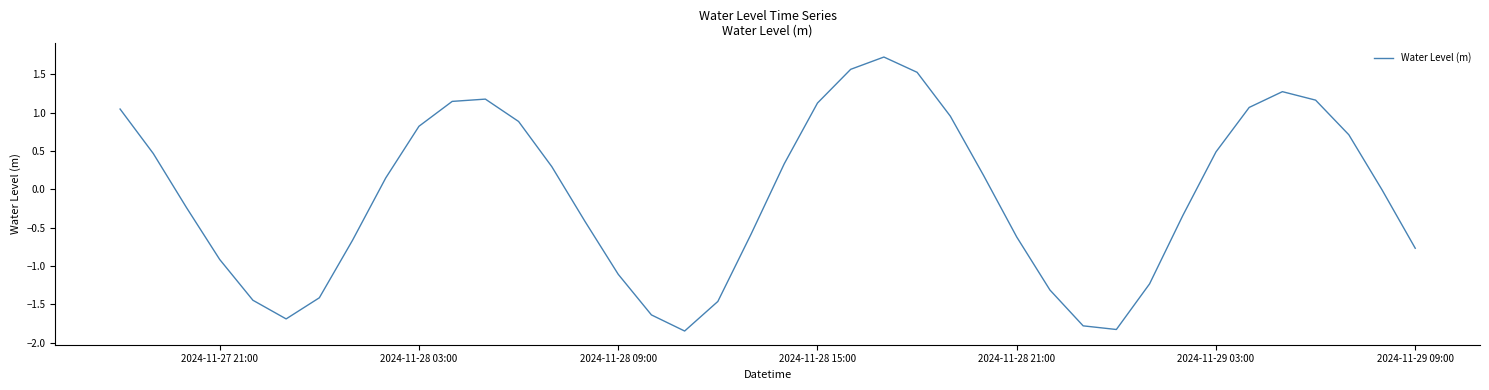

What is the difference between the maximum and minimum values?

3.6